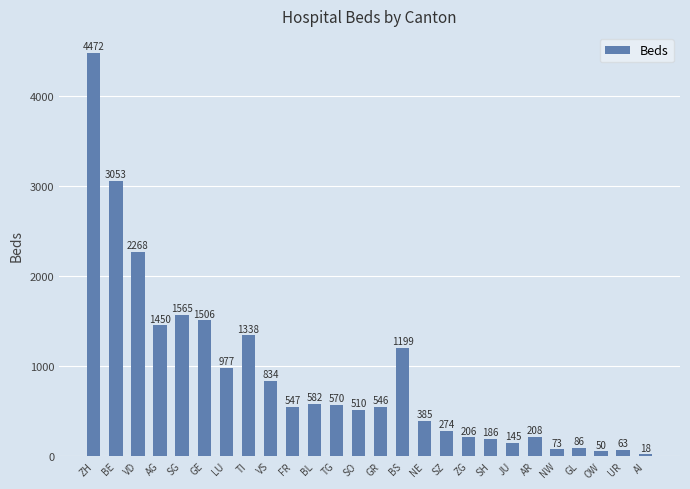

What is the label of the 20th bar from the right?

LU